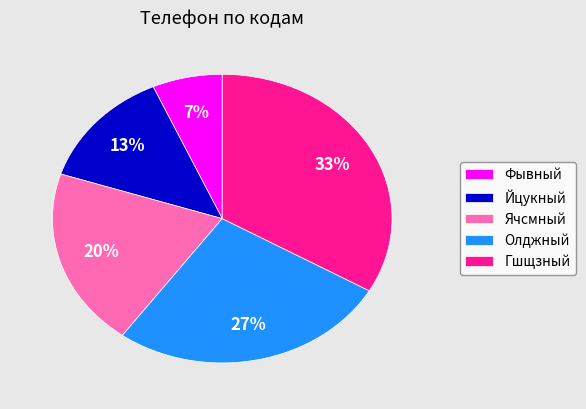

To the nearest percent, what is the average slice percentage?

20%